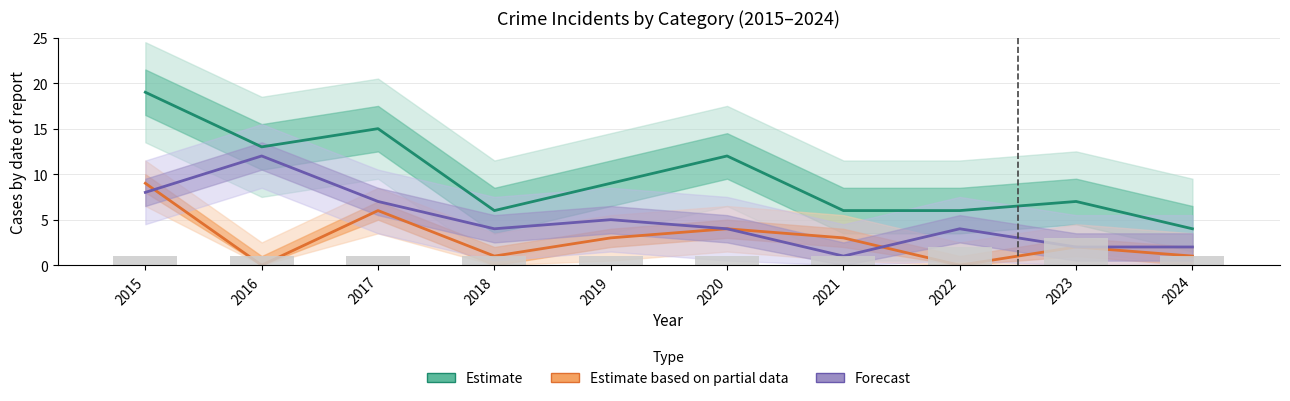

Which series has the largest range (max minus min)?

Estimate